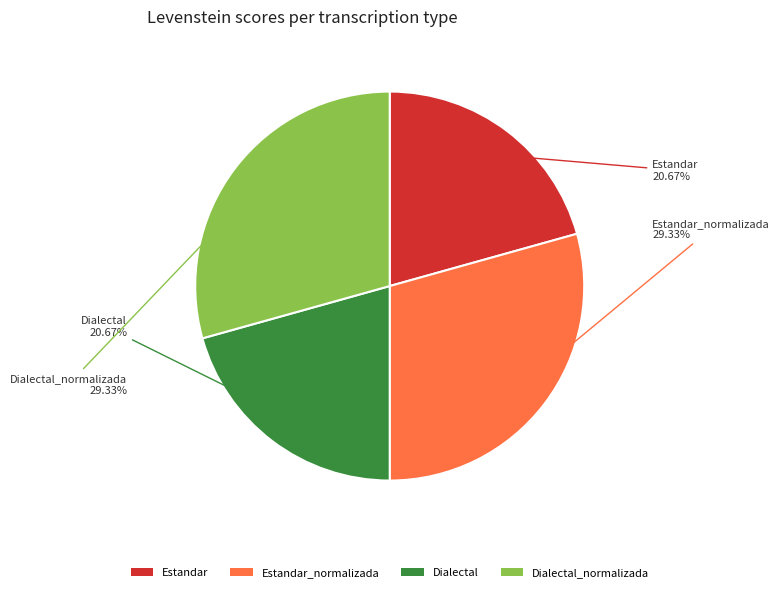

Which has a higher value, Estandar_normalizada or Estandar?

Estandar_normalizada